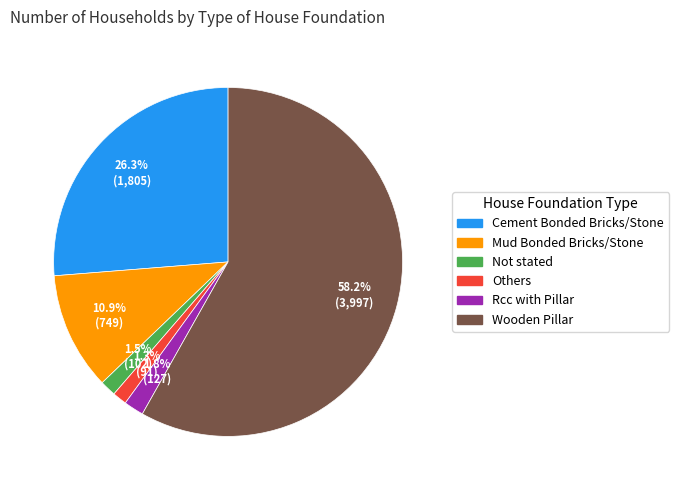

What is the largest slice in the pie chart?

Wooden Pillar